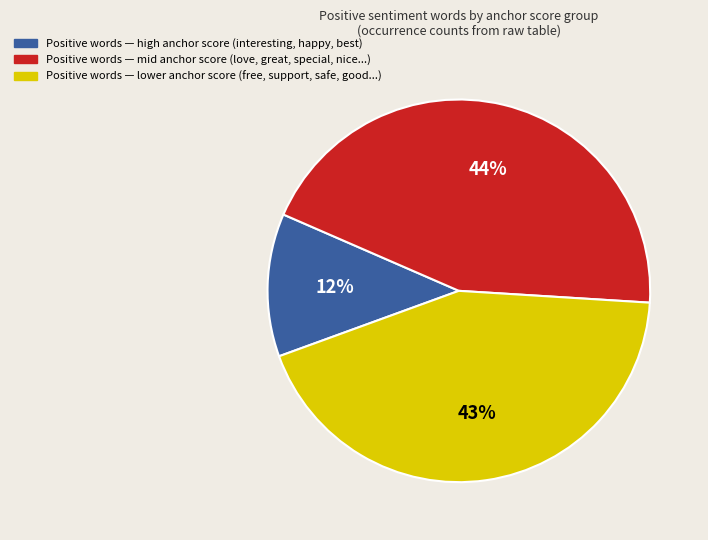

To the nearest percent, what is the difference between the largest and smallest slice percentages?

32%